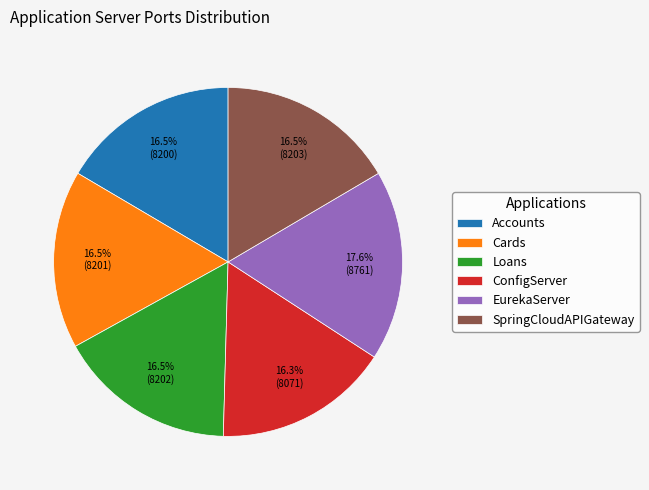

Is there any slice that represents more than half of the pie?

No